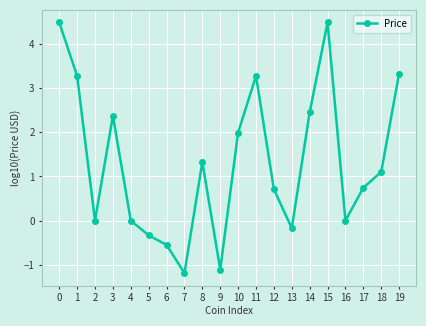

At which category does the data reach its first local peak?

3